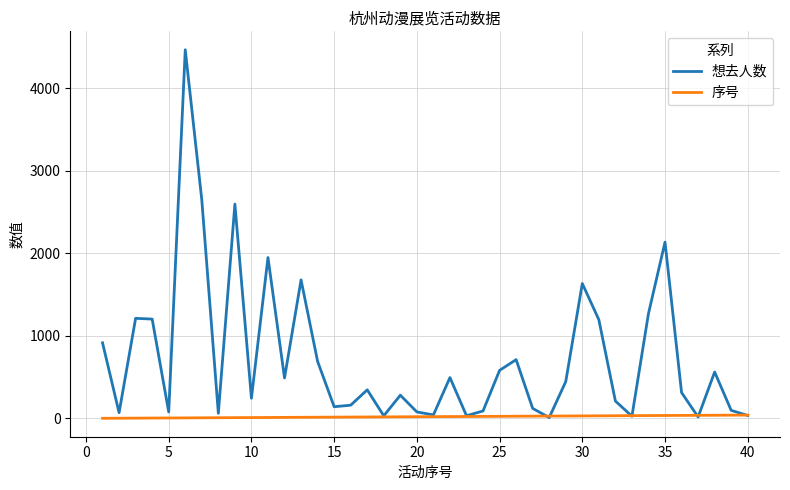

List the series in order of their overall mean, highest first.

想去人数, 序号